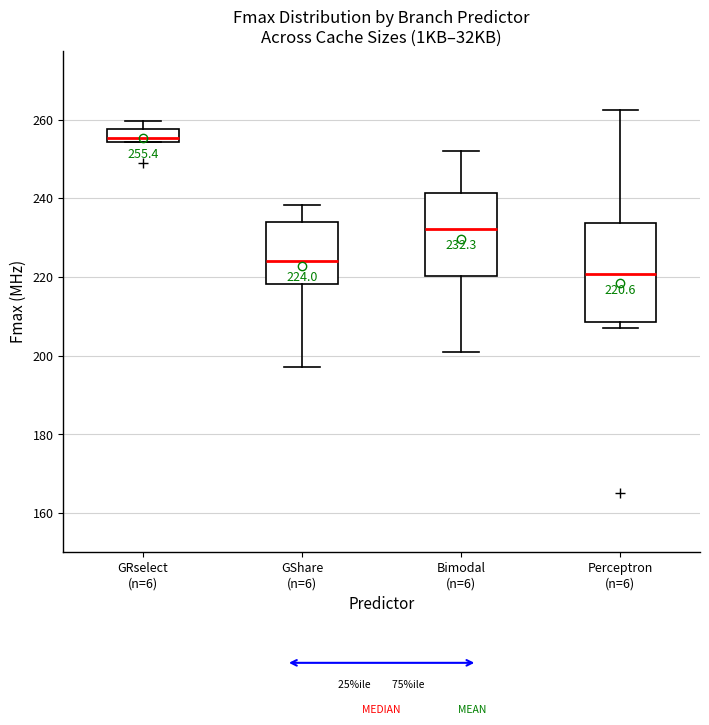

Which box's median line is the highest?

GRselect (n=6)